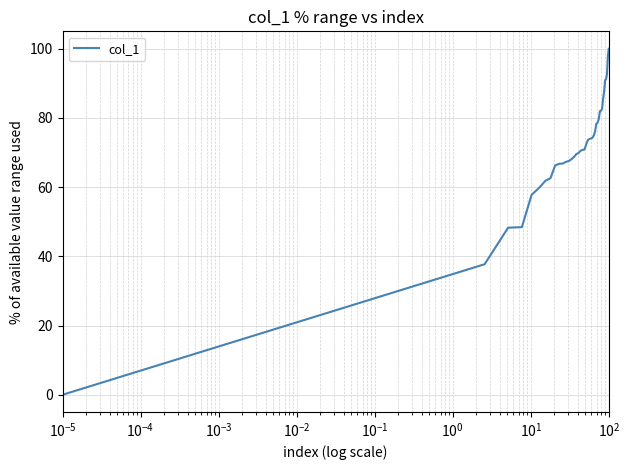

What is the difference between the maximum and minimum values?

100.0